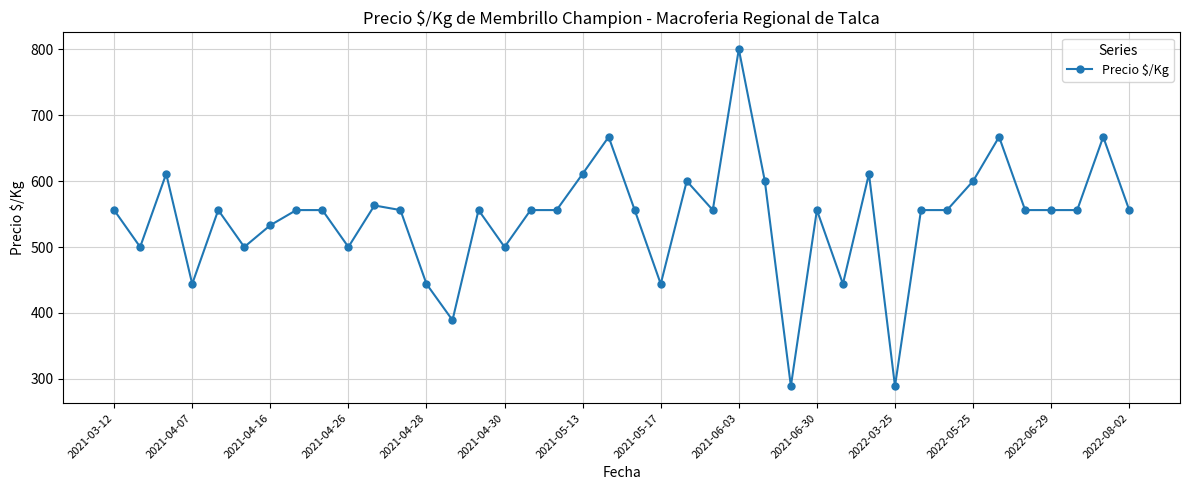

What is the minimum value shown in the chart?

289